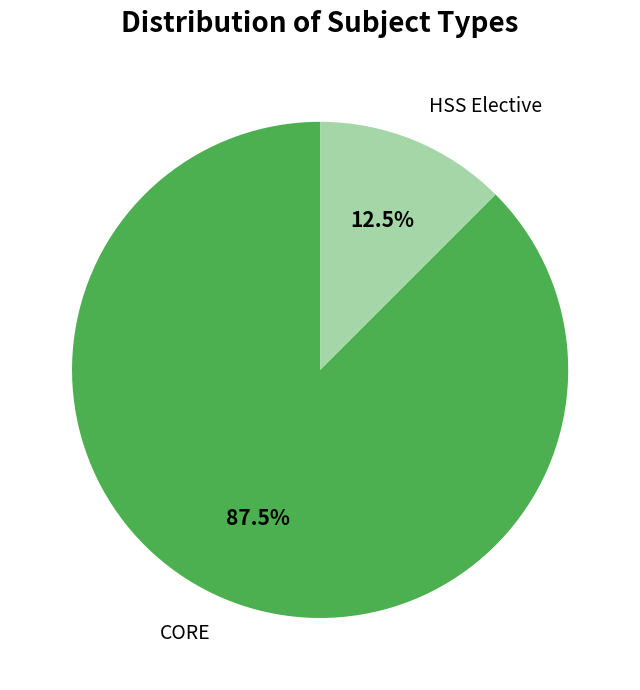

Is the sum of HSS Elective and CORE greater than half?

Yes